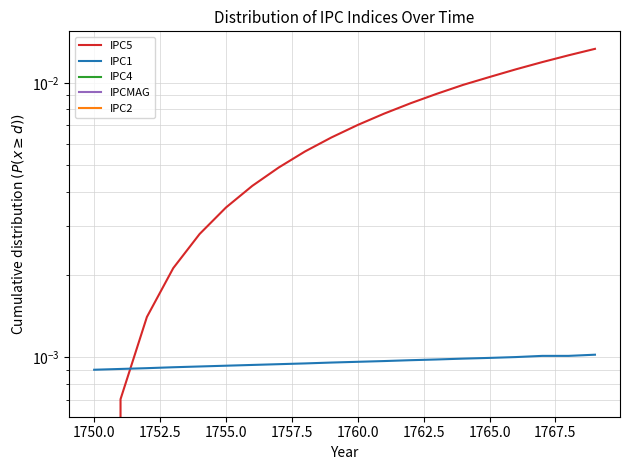

True or false: IPC1 has more than 2 points higher than both neighbors.

False